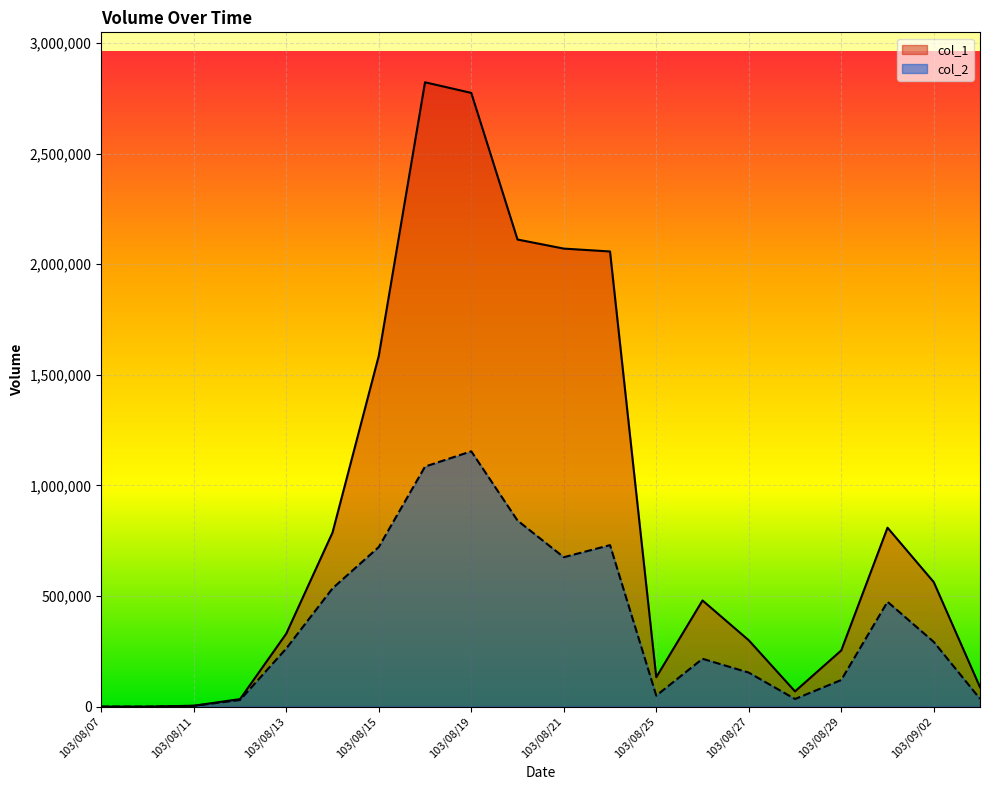

True or false: col_2 and col_1 intersect in this chart.

False